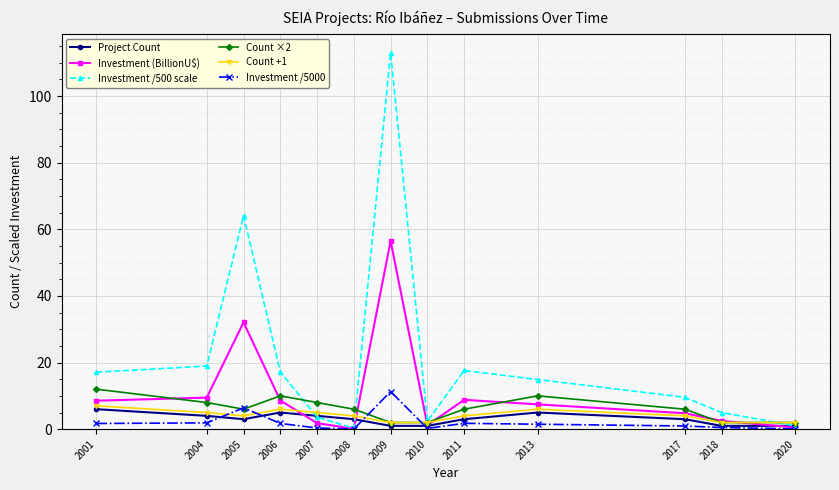

What is the total value across all series at 2007?

22.8